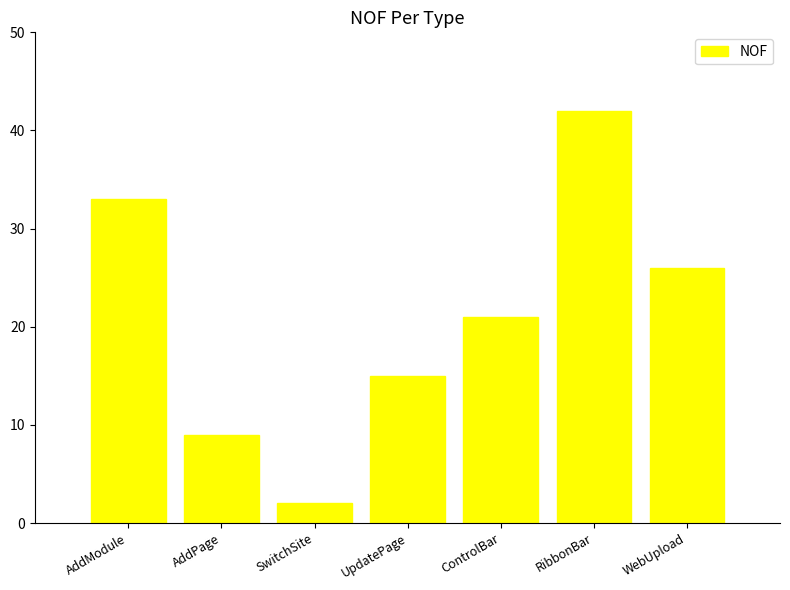

At which label is the value closest to 22?

ControlBar